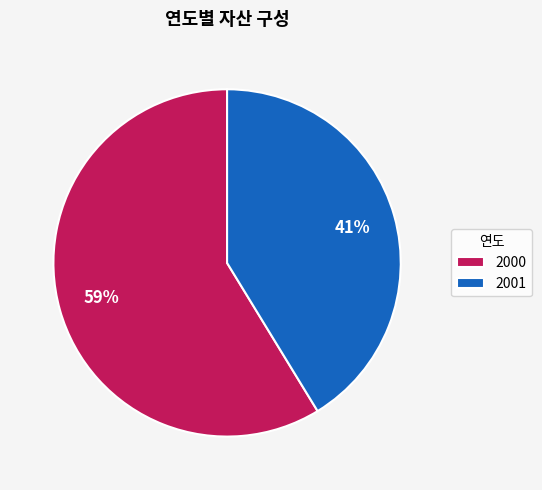

To the nearest percent, what percentage of the pie is 2000?

59%